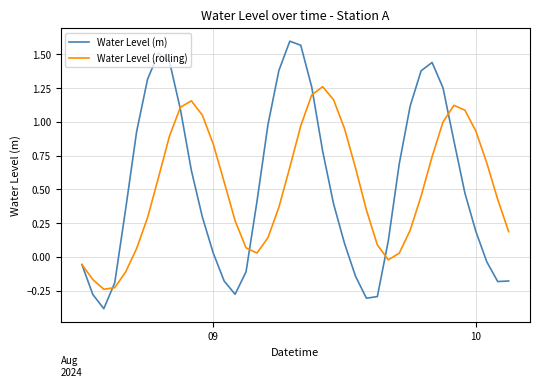

Which series has the largest range (max minus min)?

Water Level (m)